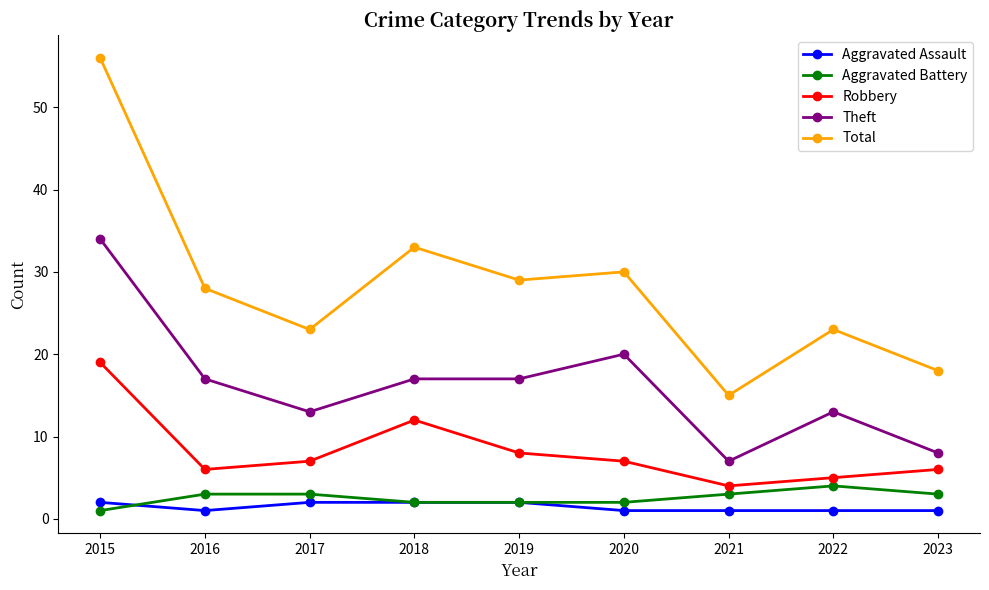

What are all the series names shown in the legend?

Aggravated Assault, Aggravated Battery, Robbery, Theft, Total